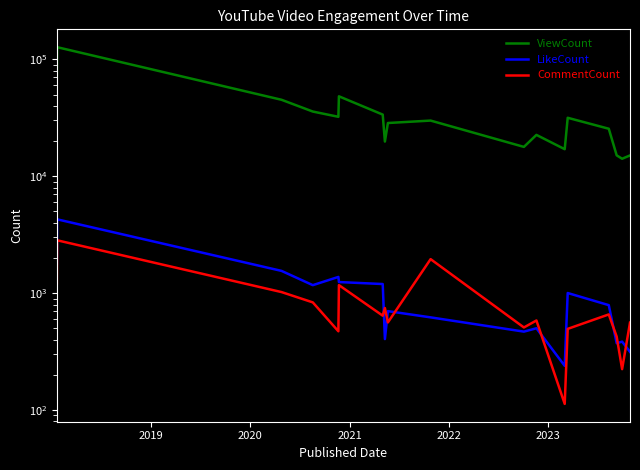

Which series has the widest spread of values?

ViewCount